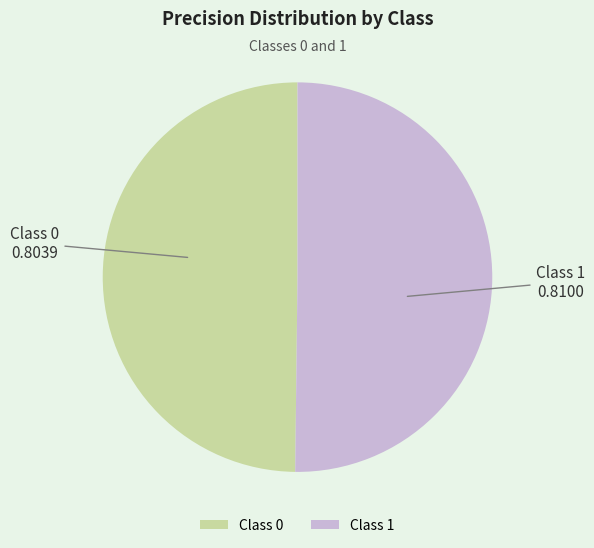

The Class 0 slice represents 50% of the pie. True or false?

True